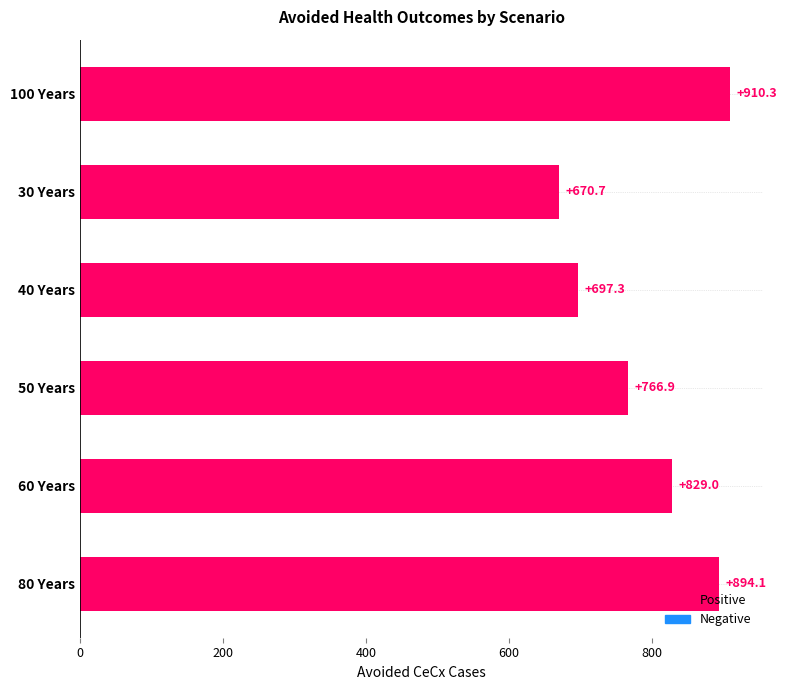

What is the change in value from 100 Years to 60 Years?

-81.3